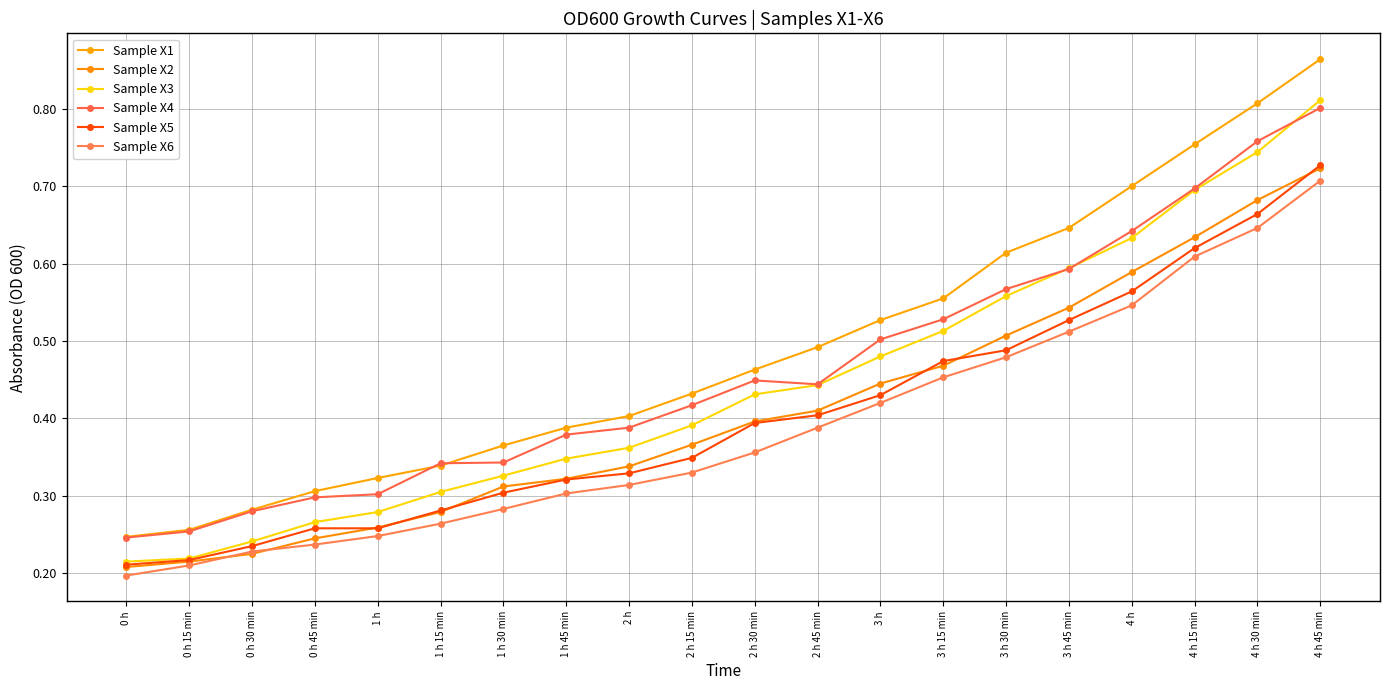

List the labels in order of Sample X6 value, largest first.

4 h 45 min, 4 h 30 min, 4 h 15 min, 4 h, 3 h 45 min, 3 h 30 min, 3 h 15 min, 3 h, 2 h 45 min, 2 h 30 min, 2 h 15 min, 2 h, 1 h 45 min, 1 h 30 min, 1 h 15 min, 1 h, 0 h 45 min, 0 h 30 min, 0 h 15 min, 0 h